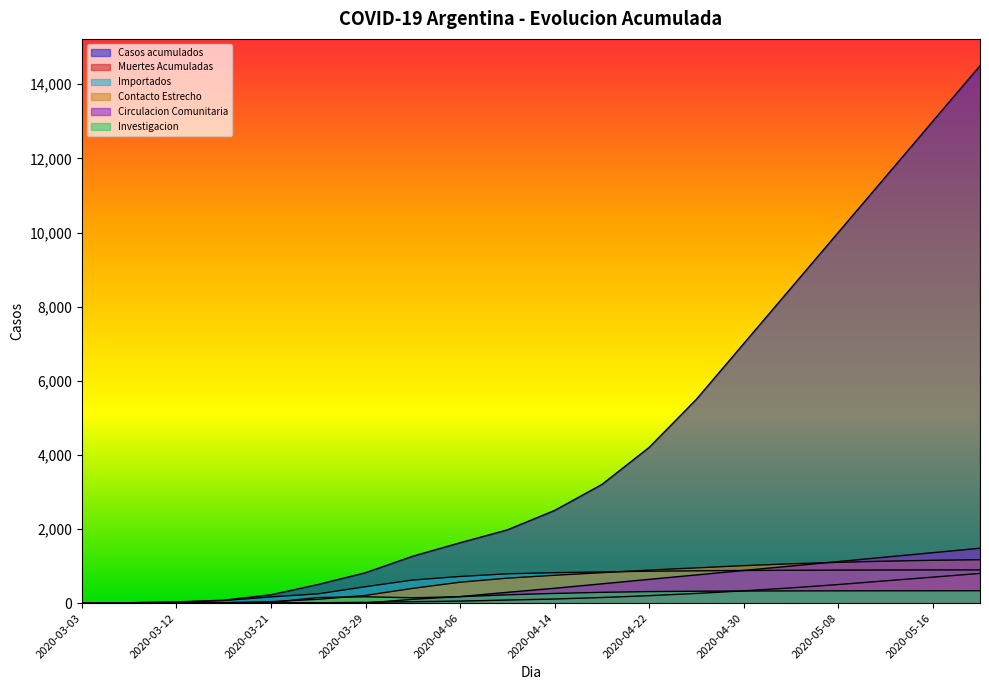

What is the difference between the highest and lowest values at 2020-05-04?

8172